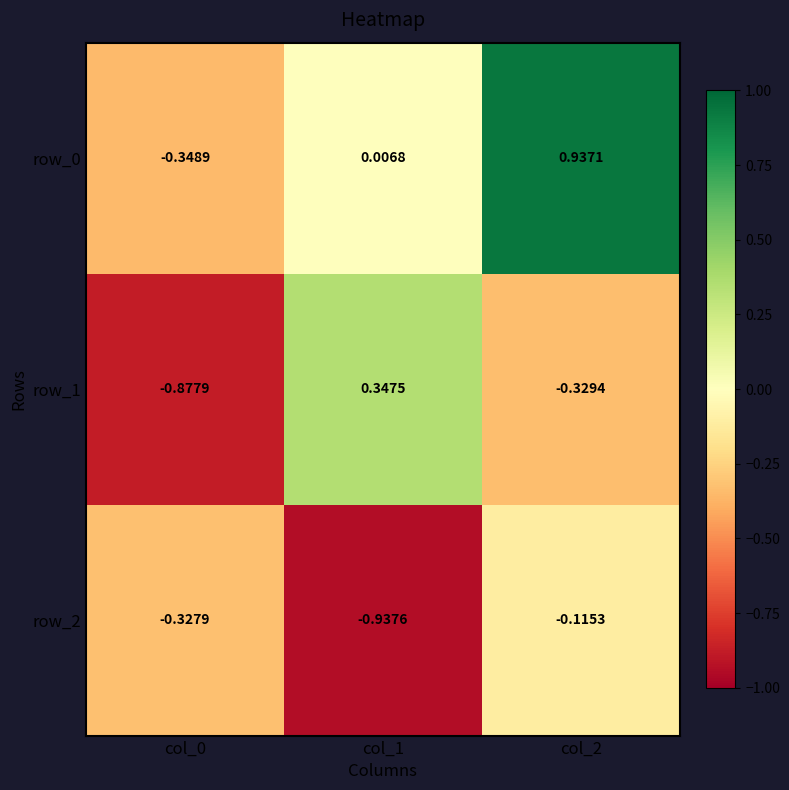

True or false: row_1 has a value of -0.2 at col_2.

False